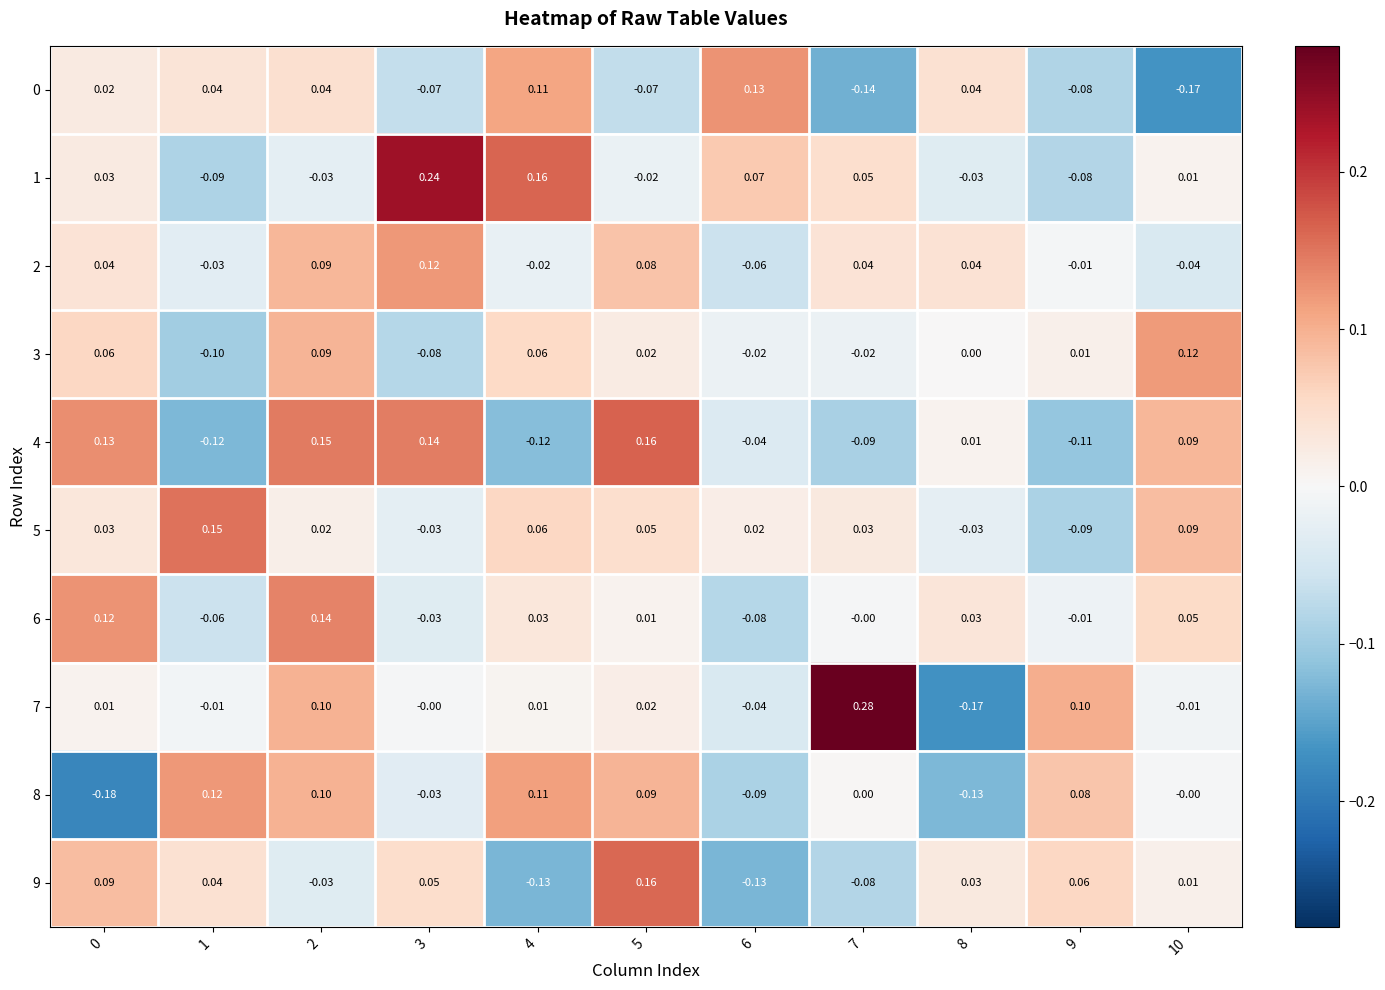

Count the number of data series in this chart.

10